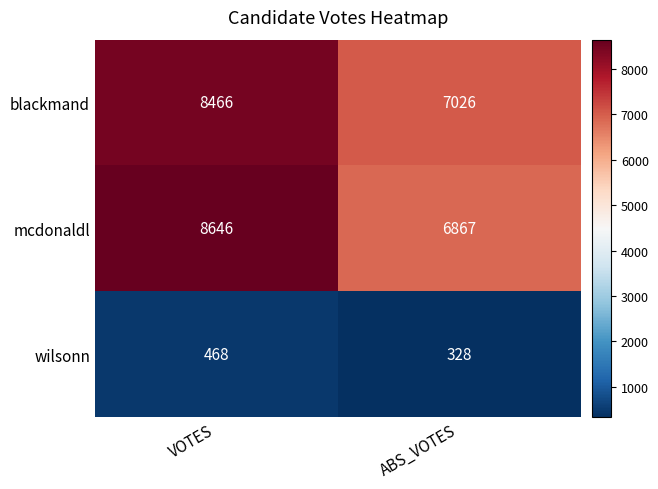

Reading left to right, what are all the values shown in this chart?

blackmand: 8466	7026
mcdonaldl: 8646	6867
wilsonn: 468	328